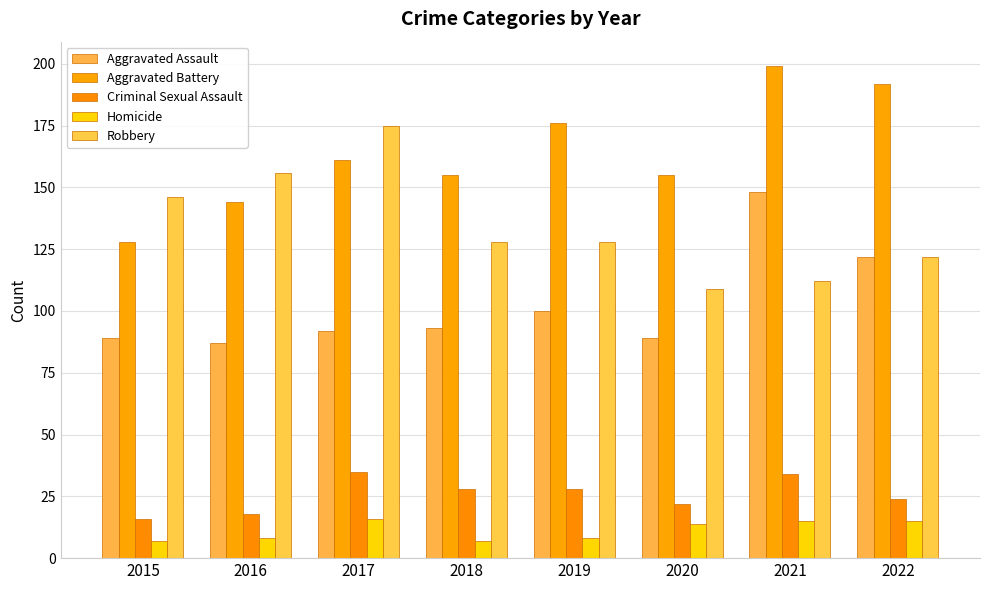

What is the value of the Aggravated Assault bar at the 5th from the left?

100